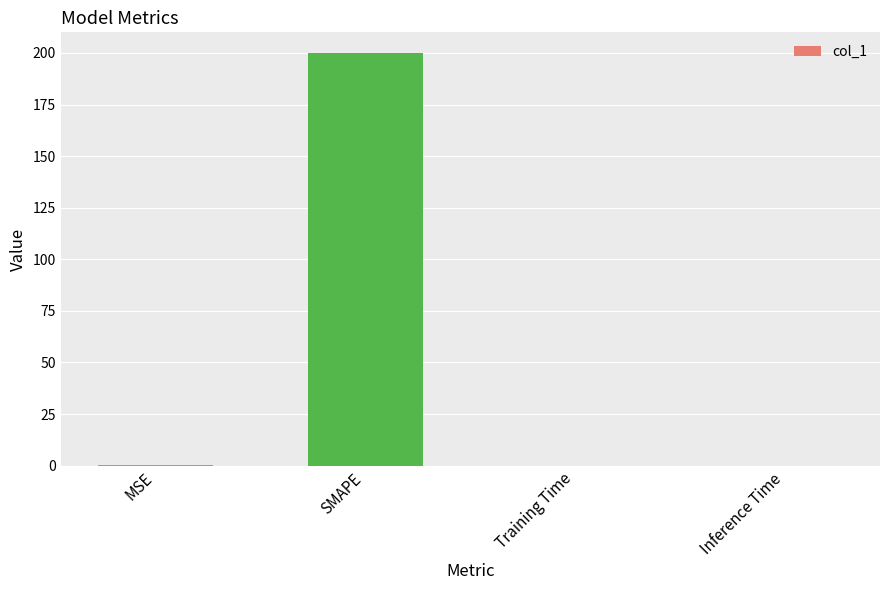

True or false: the data shows 0.0 at Inference Time.

True